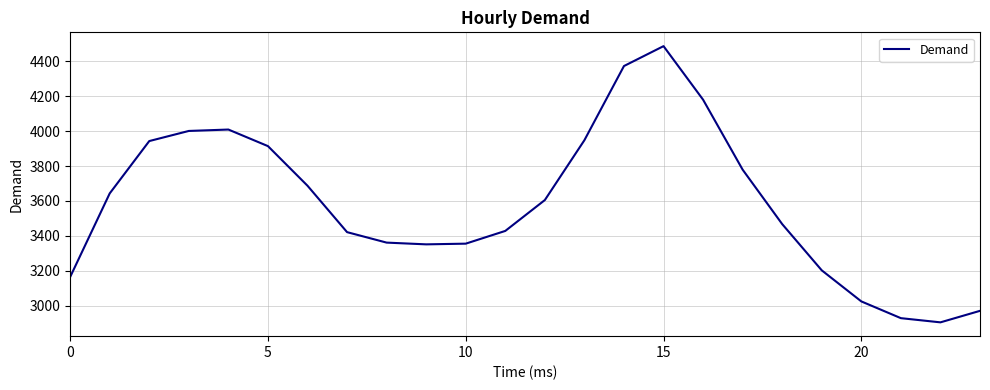

What is the difference between the maximum and minimum values?

1583